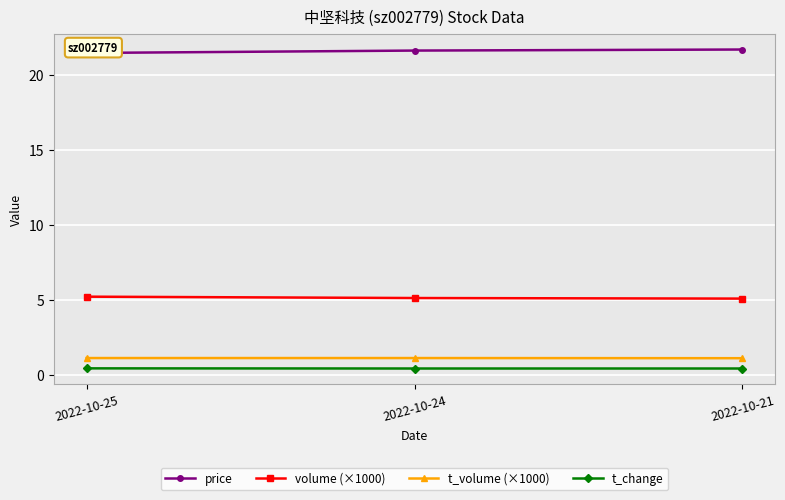

Reading left to right, extract all data points from this chart.

price: 21.5	21.6	21.7
volume (×1000): 5.2	5.1	5.1
t_volume (×1000): 1.1	1.1	1.1
t_change: 0.4	0.4	0.4